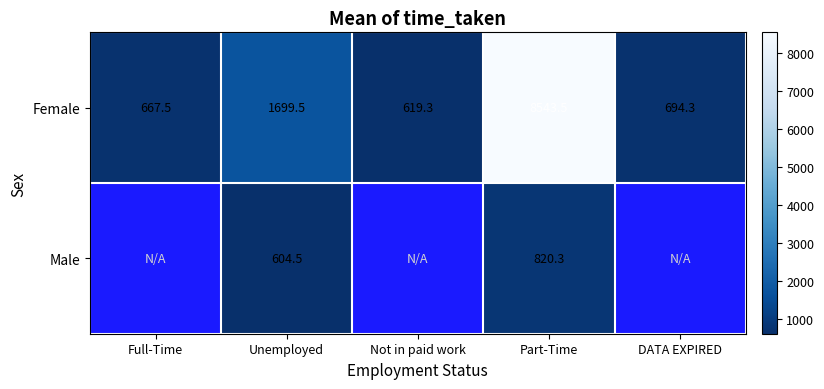

Count the number of categories in the chart.

5